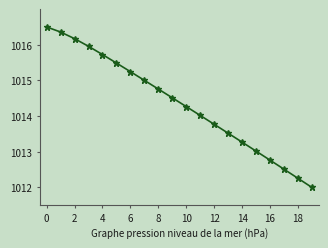

Reading left to right, transcribe all the data shown in this chart.

1016.5	1016.4	1016.2	1016.0	1015.7	1015.5	1015.2	1015.0	1014.8	1014.5	1014.3	1014.0	1013.8	1013.5	1013.3	1013.0	1012.8	1012.5	1012.3	1012.0